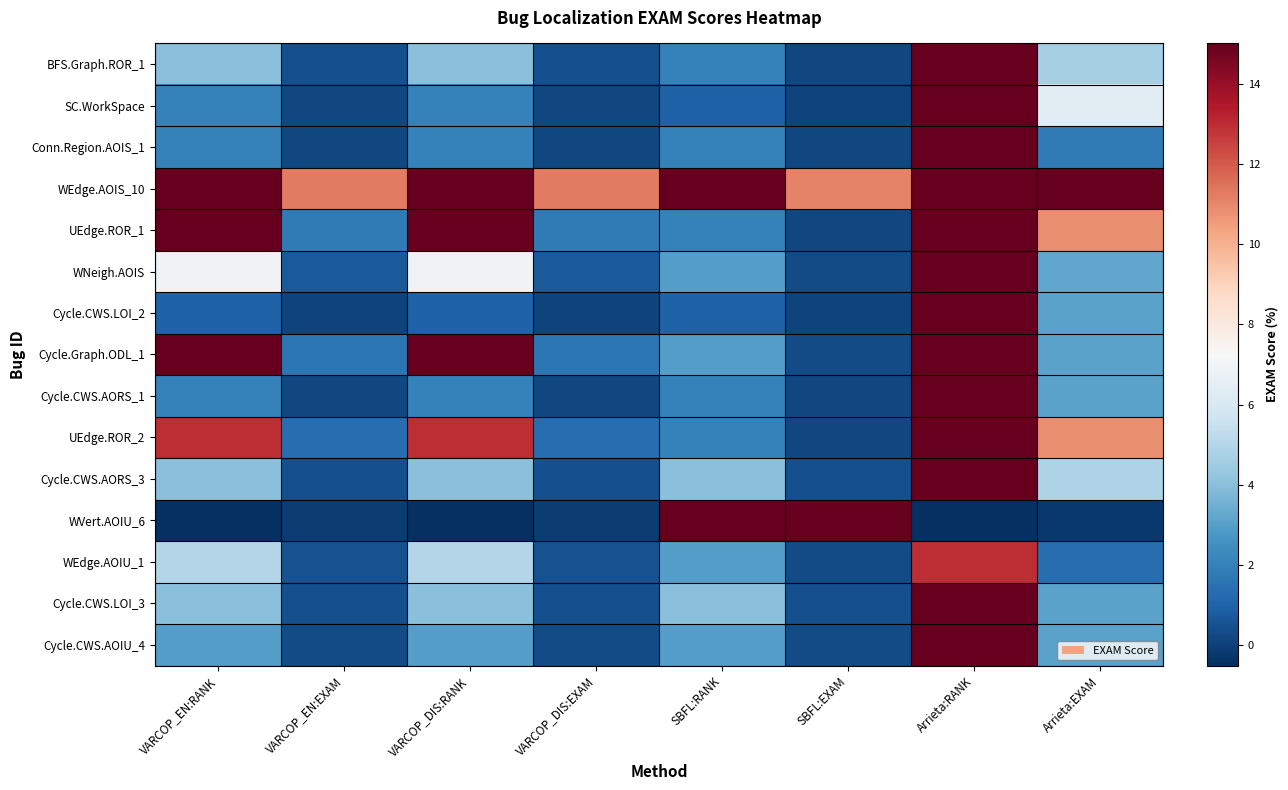

Reading left to right, extract all data points from this chart.

BFS.Graph.ROR_1: VARCOP_EN:RANK=4.0	VARCOP_EN:EXAM=0.4	VARCOP_DIS:RANK=4.0	VARCOP_DIS:EXAM=0.4	SBFL:RANK=2.0	SBFL:EXAM=0.2	Arrieta:RANK=45.0	Arrieta:EXAM=4.7
SC.WorkSpace: VARCOP_EN:RANK=2.0	VARCOP_EN:EXAM=0.2	VARCOP_DIS:RANK=2.0	VARCOP_DIS:EXAM=0.2	SBFL:RANK=1.0	SBFL:EXAM=0.1	Arrieta:RANK=62.0	Arrieta:EXAM=6.4
Conn.Region.AOIS_1: VARCOP_EN:RANK=2.0	VARCOP_EN:EXAM=0.2	VARCOP_DIS:RANK=2.0	VARCOP_DIS:EXAM=0.2	SBFL:RANK=2.0	SBFL:EXAM=0.2	Arrieta:RANK=17.0	Arrieta:EXAM=1.8
WEdge.AOIS_10: VARCOP_EN:RANK=109.0	VARCOP_EN:EXAM=11.3	VARCOP_DIS:RANK=109.0	VARCOP_DIS:EXAM=11.3	SBFL:RANK=107.0	SBFL:EXAM=11.1	Arrieta:RANK=207.0	Arrieta:EXAM=21.4
UEdge.ROR_1: VARCOP_EN:RANK=17.0	VARCOP_EN:EXAM=1.8	VARCOP_DIS:RANK=17.0	VARCOP_DIS:EXAM=1.8	SBFL:RANK=2.0	SBFL:EXAM=0.2	Arrieta:RANK=105.0	Arrieta:EXAM=10.9
WNeigh.AOIS: VARCOP_EN:RANK=7.0	VARCOP_EN:EXAM=0.7	VARCOP_DIS:RANK=7.0	VARCOP_DIS:EXAM=0.7	SBFL:RANK=3.0	SBFL:EXAM=0.3	Arrieta:RANK=31.0	Arrieta:EXAM=3.2
Cycle.CWS.LOI_2: VARCOP_EN:RANK=1.0	VARCOP_EN:EXAM=0.1	VARCOP_DIS:RANK=1.0	VARCOP_DIS:EXAM=0.1	SBFL:RANK=1.0	SBFL:EXAM=0.1	Arrieta:RANK=30.0	Arrieta:EXAM=3.1
Cycle.Graph.ODL_1: VARCOP_EN:RANK=16.0	VARCOP_EN:EXAM=1.7	VARCOP_DIS:RANK=16.0	VARCOP_DIS:EXAM=1.7	SBFL:RANK=3.0	SBFL:EXAM=0.3	Arrieta:RANK=30.0	Arrieta:EXAM=3.1
Cycle.CWS.AORS_1: VARCOP_EN:RANK=2.0	VARCOP_EN:EXAM=0.2	VARCOP_DIS:RANK=2.0	VARCOP_DIS:EXAM=0.2	SBFL:RANK=2.0	SBFL:EXAM=0.2	Arrieta:RANK=30.0	Arrieta:EXAM=3.1
UEdge.ROR_2: VARCOP_EN:RANK=13.0	VARCOP_EN:EXAM=1.3	VARCOP_DIS:RANK=13.0	VARCOP_DIS:EXAM=1.3	SBFL:RANK=2.0	SBFL:EXAM=0.2	Arrieta:RANK=105.0	Arrieta:EXAM=10.9
Cycle.CWS.AORS_3: VARCOP_EN:RANK=4.0	VARCOP_EN:EXAM=0.4	VARCOP_DIS:RANK=4.0	VARCOP_DIS:EXAM=0.4	SBFL:RANK=4.0	SBFL:EXAM=0.4	Arrieta:RANK=47.0	Arrieta:EXAM=4.9
WVert.AOIU_6: VARCOP_EN:RANK=-1.0	VARCOP_EN:EXAM=-0.1	VARCOP_DIS:RANK=-1.0	VARCOP_DIS:EXAM=-0.1	SBFL:RANK=966.0	SBFL:EXAM=100.0	Arrieta:RANK=-2.0	Arrieta:EXAM=-0.2
WEdge.AOIU_1: VARCOP_EN:RANK=5.0	VARCOP_EN:EXAM=0.5	VARCOP_DIS:RANK=5.0	VARCOP_DIS:EXAM=0.5	SBFL:RANK=3.0	SBFL:EXAM=0.3	Arrieta:RANK=13.0	Arrieta:EXAM=1.3
Cycle.CWS.LOI_3: VARCOP_EN:RANK=4.0	VARCOP_EN:EXAM=0.4	VARCOP_DIS:RANK=4.0	VARCOP_DIS:EXAM=0.4	SBFL:RANK=4.0	SBFL:EXAM=0.4	Arrieta:RANK=30.0	Arrieta:EXAM=3.1
Cycle.CWS.AOIU_4: VARCOP_EN:RANK=3.0	VARCOP_EN:EXAM=0.3	VARCOP_DIS:RANK=3.0	VARCOP_DIS:EXAM=0.3	SBFL:RANK=3.0	SBFL:EXAM=0.3	Arrieta:RANK=30.0	Arrieta:EXAM=3.1